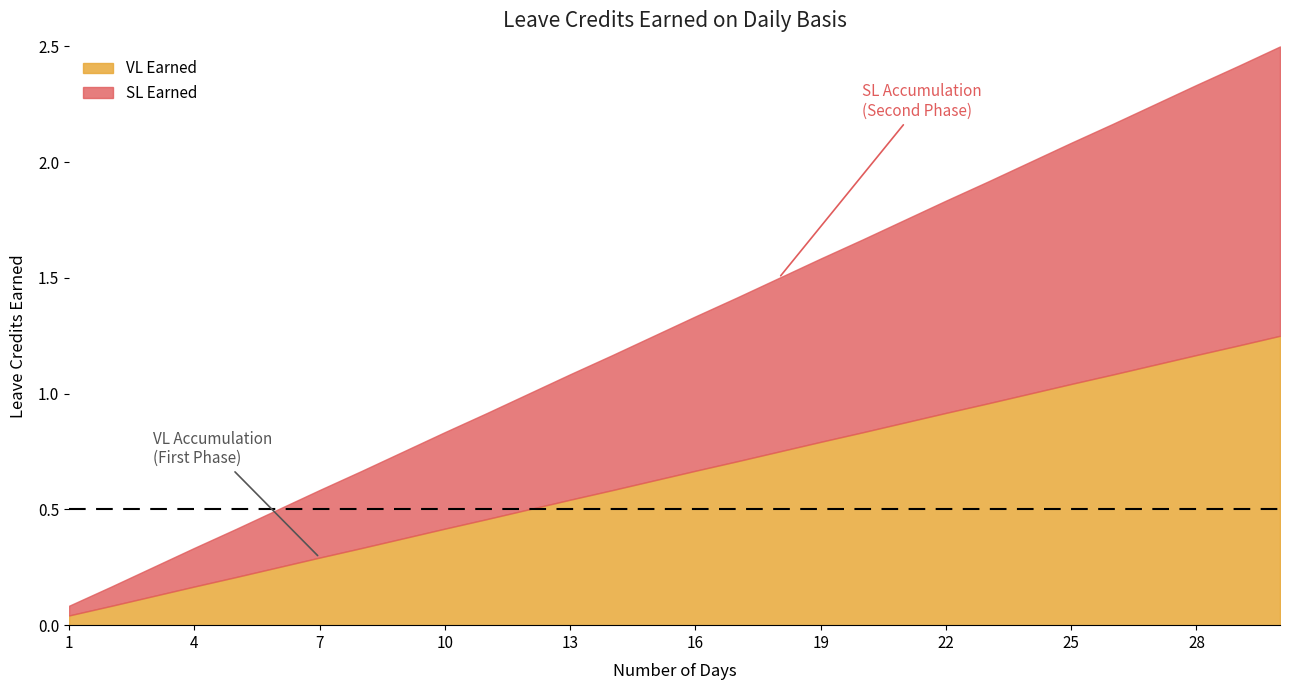

List the series in order of their peak value, lowest first.

VL Earned, SL Earned